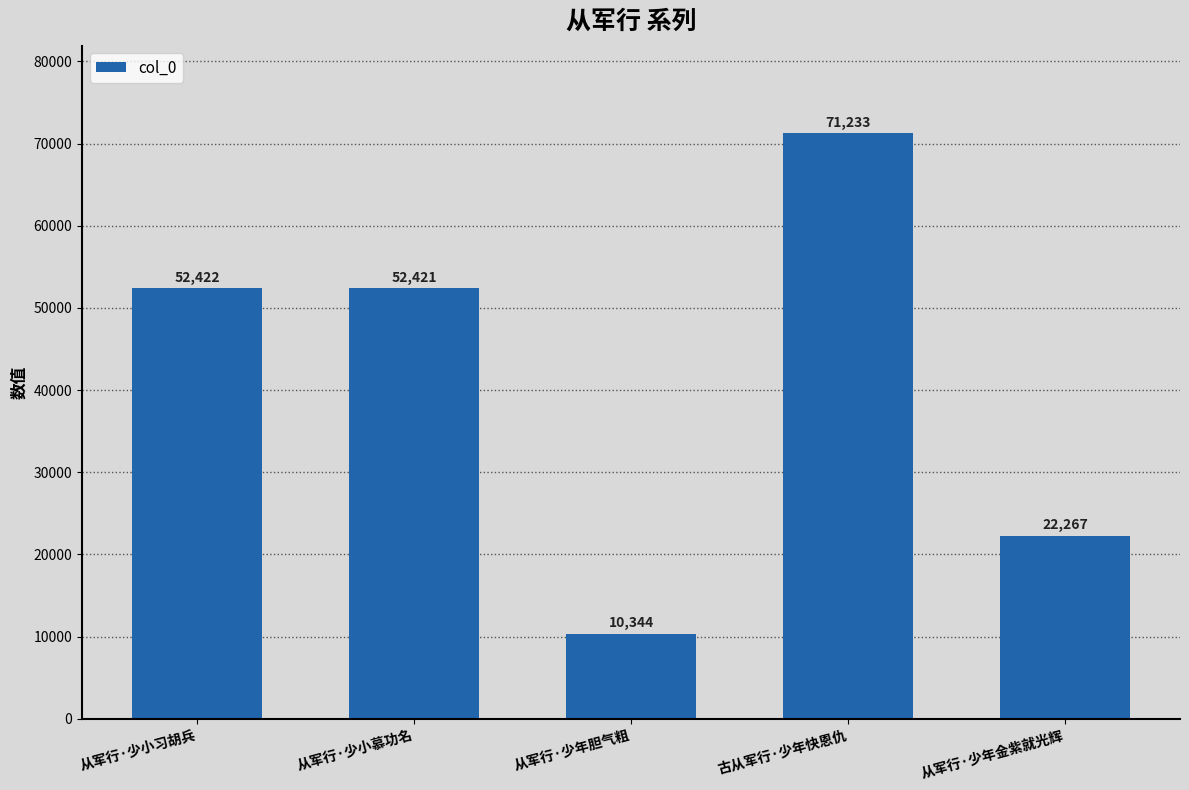

Reading right to left, extract all data points from this chart.

22267	71233	10344	52421	52422